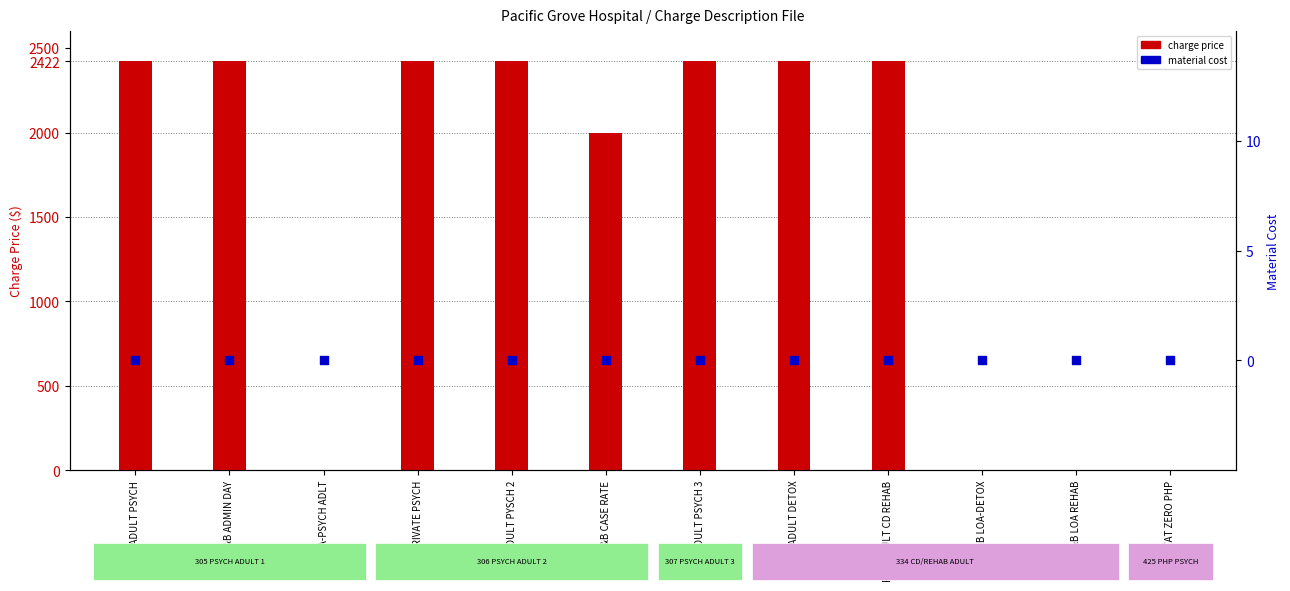

At which category is the sum across all series the highest?

R&B ADULT PSYCH